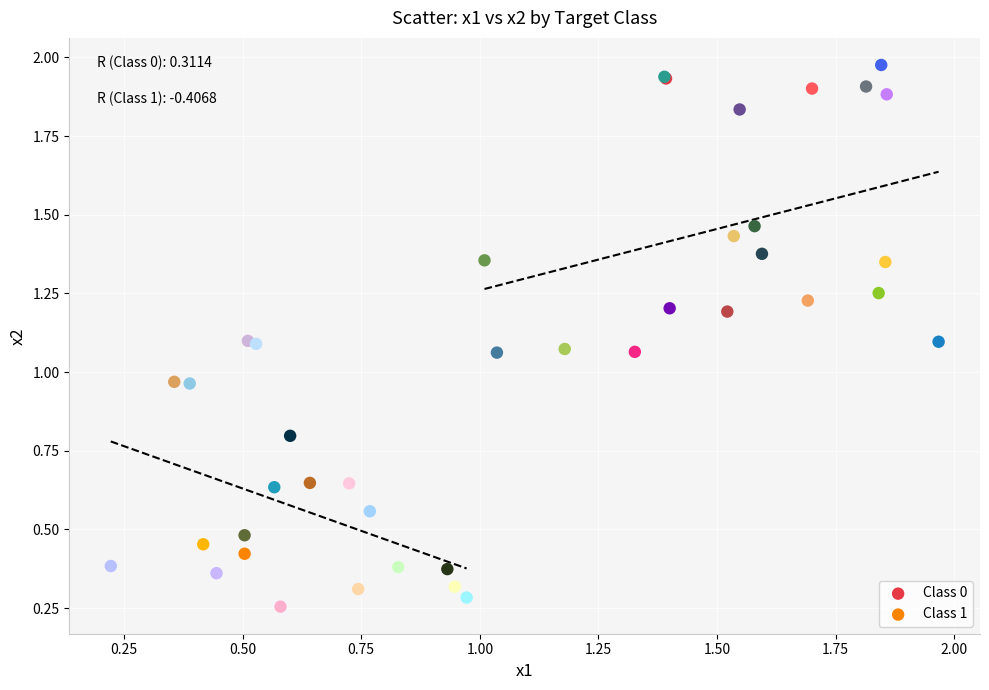

Which series has the widest spread of Y values?

Class 0